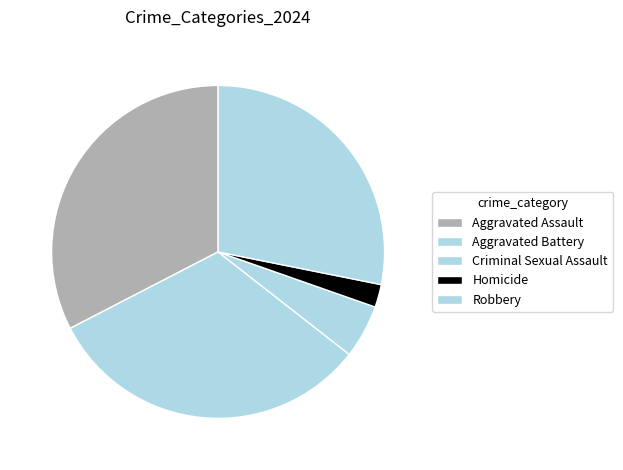

Approximately how many times larger is the value at Aggravated Battery compared to Robbery?

1.1